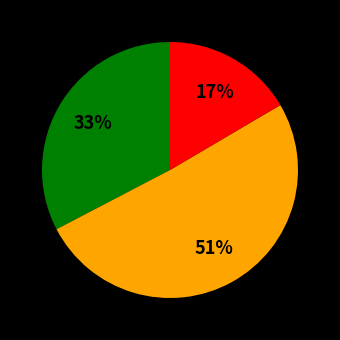

Does any single category account for the majority?

Yes